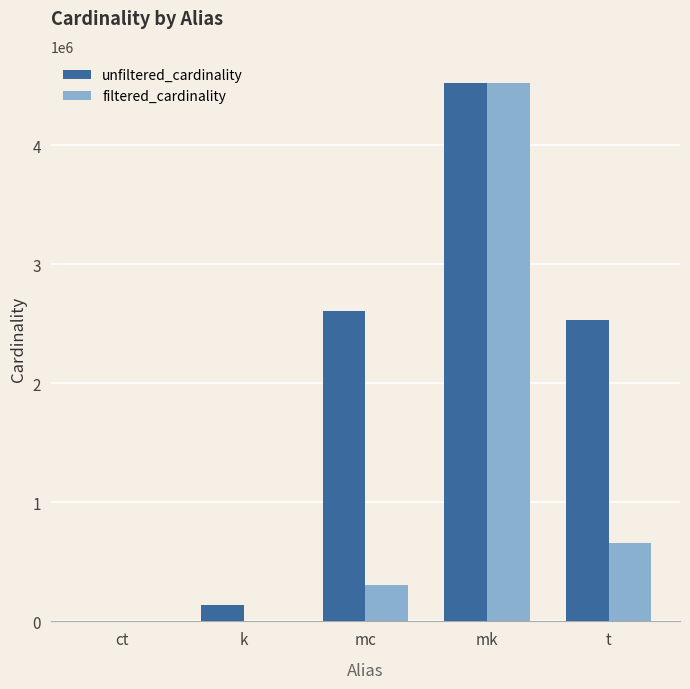

What is the total value across all series at t?

3190377